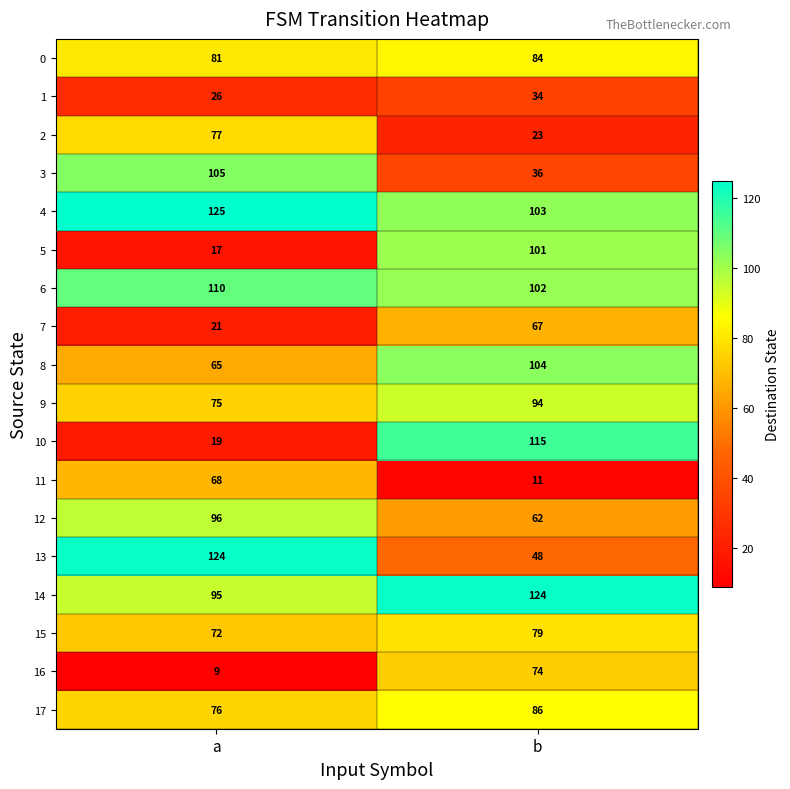

What is the maximum value for 1?

34